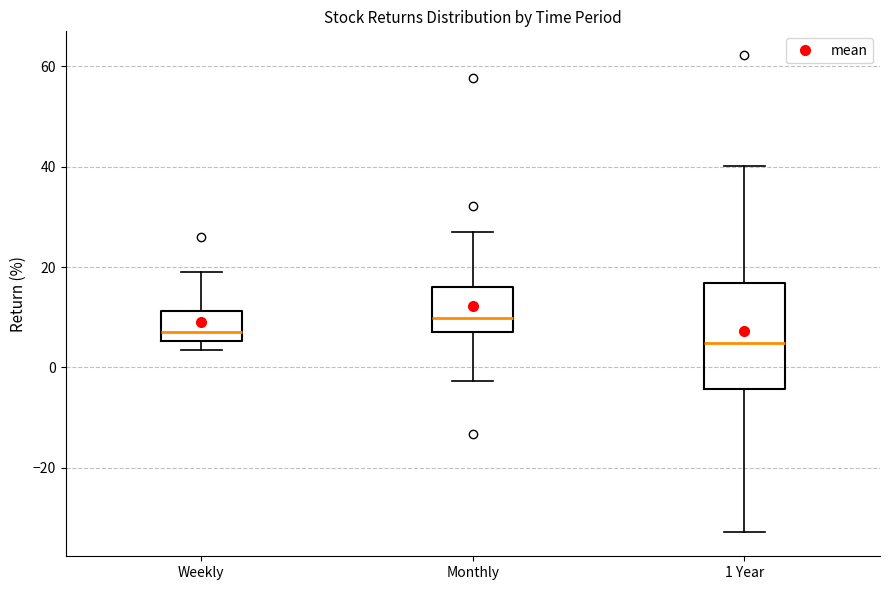

Which box's median line is the highest?

Monthly